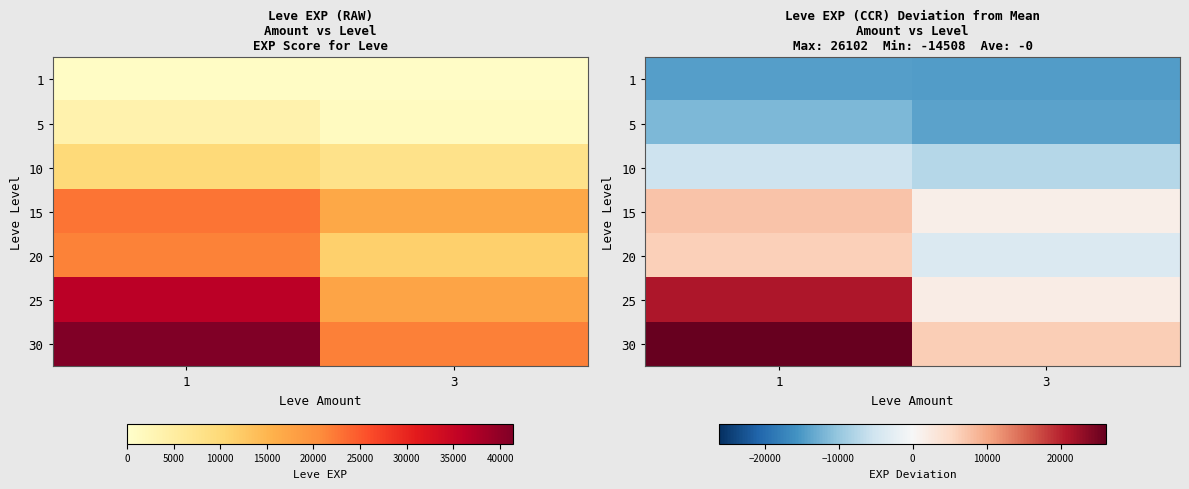

How many data points does each series have?

2